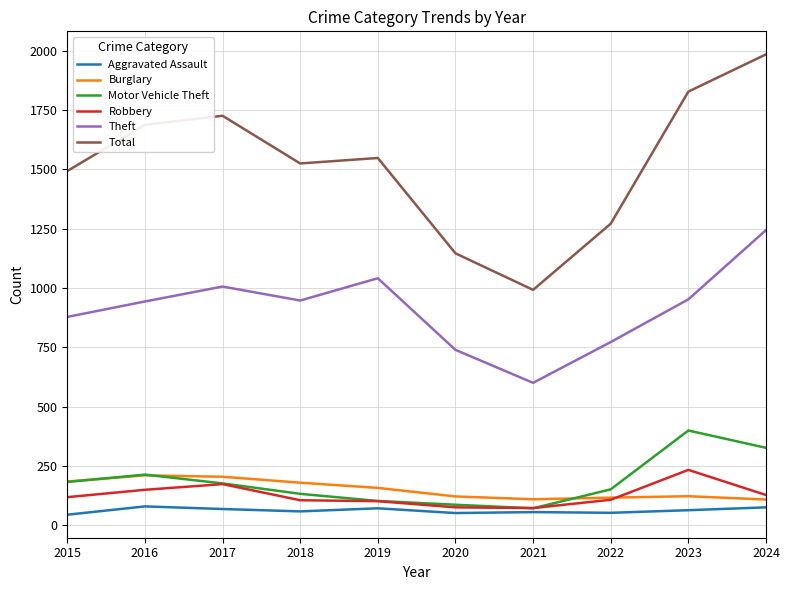

At which label does Motor Vehicle Theft first exceed 176?

2015